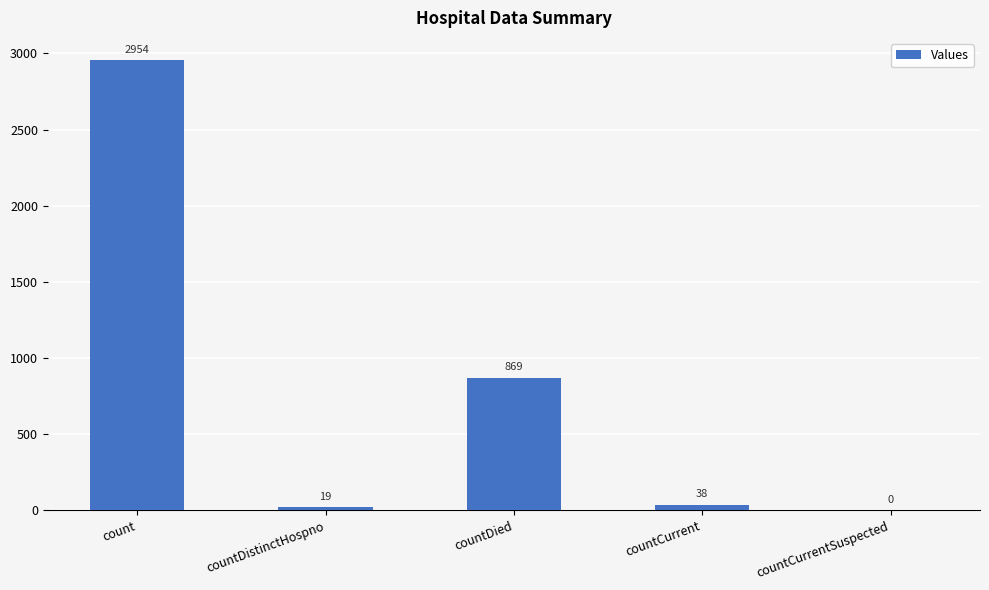

Is it true that the value at countCurrentSuspected is -1575?

False